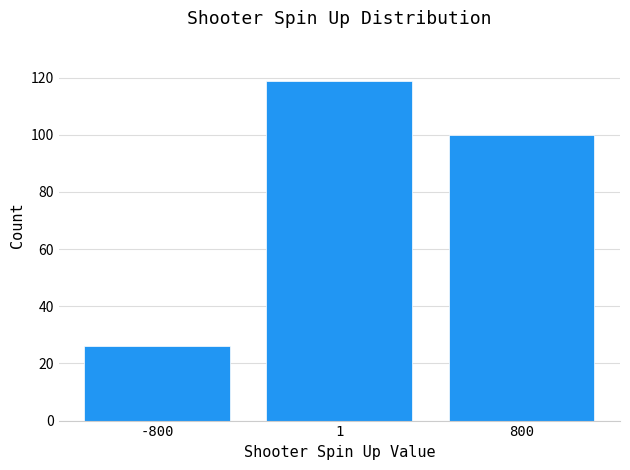

Reading right to left, transcribe all the data shown in this chart.

100	119	26